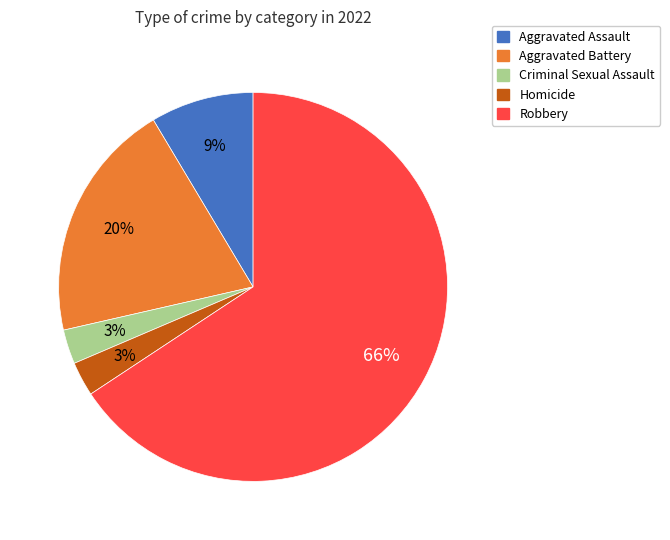

Count the number of slices in the pie.

5